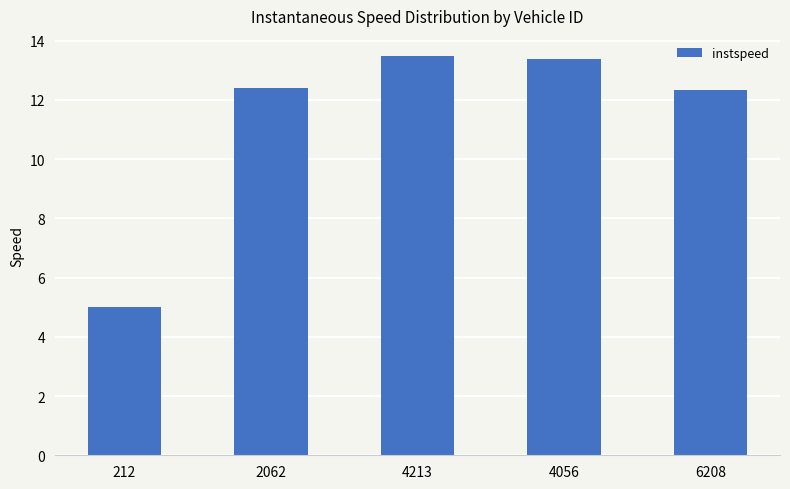

What is the sum of the values at 6208 and 4213?

25.8